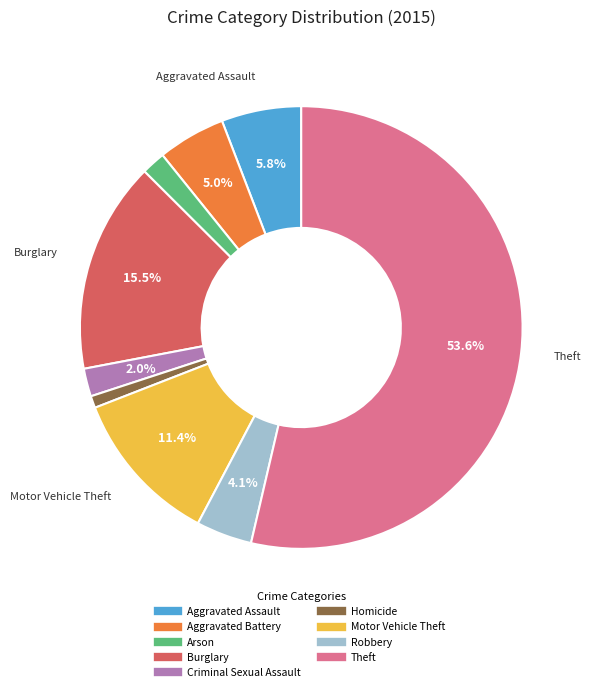

To the nearest percent, what is the combined percentage of Aggravated Assault and Aggravated Battery?

11%